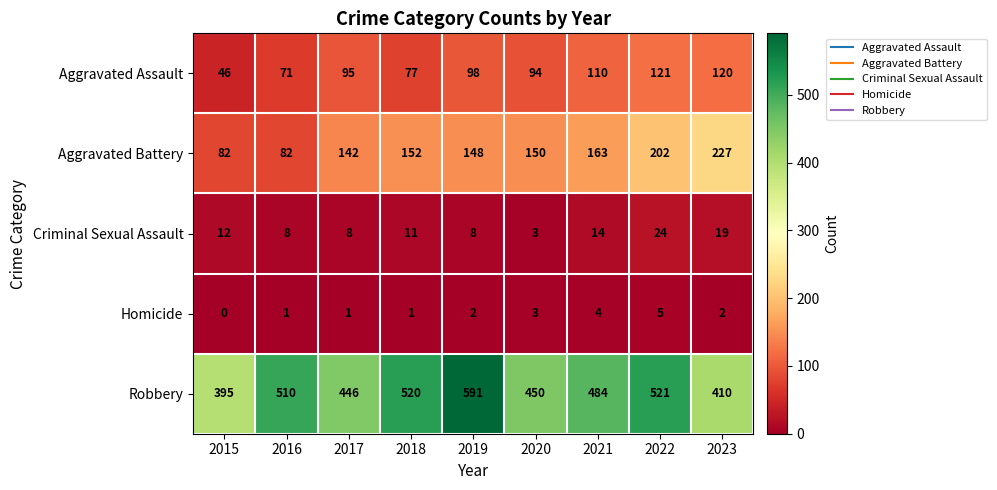

What is the maximum value shown in the chart?

591